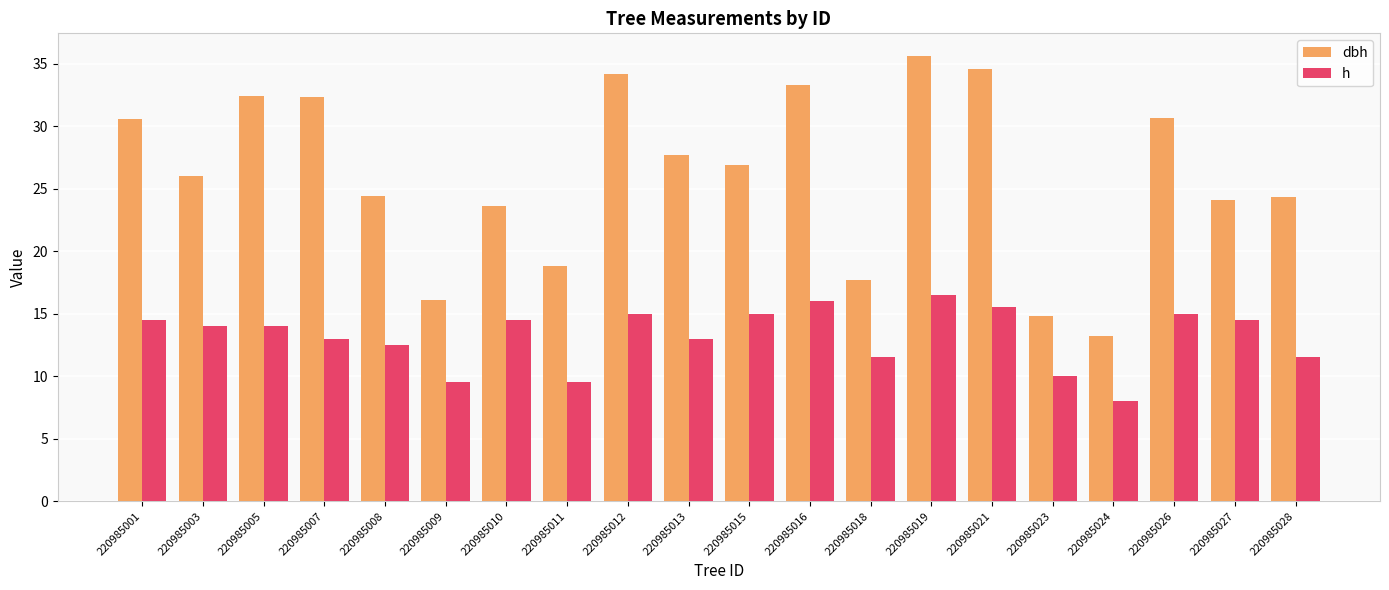

What is the value of the dbh bar at the 5th from the left?

24.4